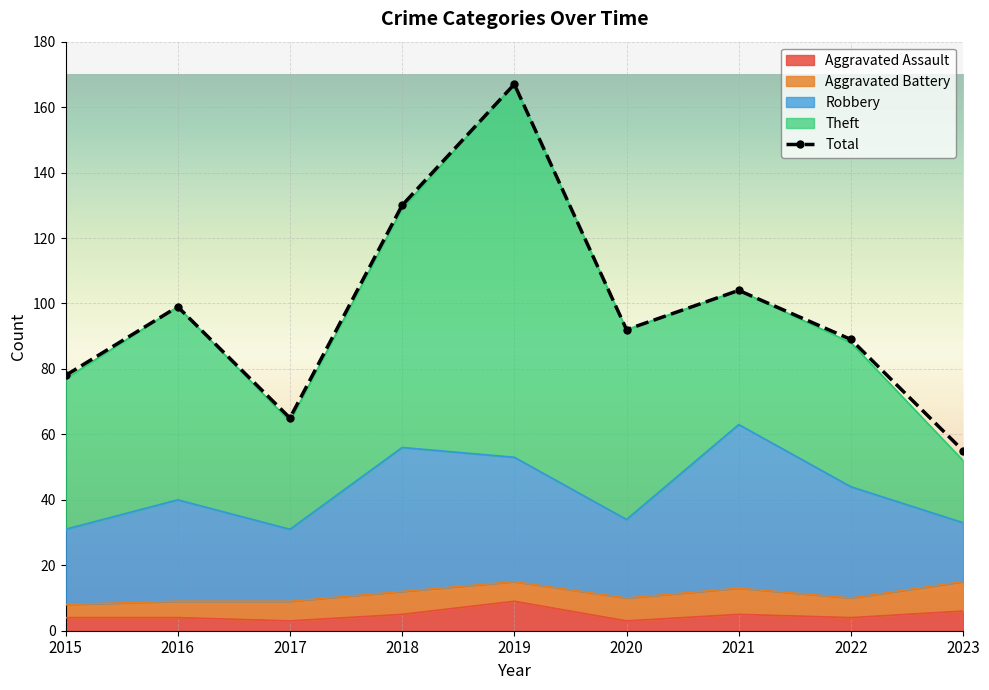

What is the sum of the values at 2017 and 2021?

169